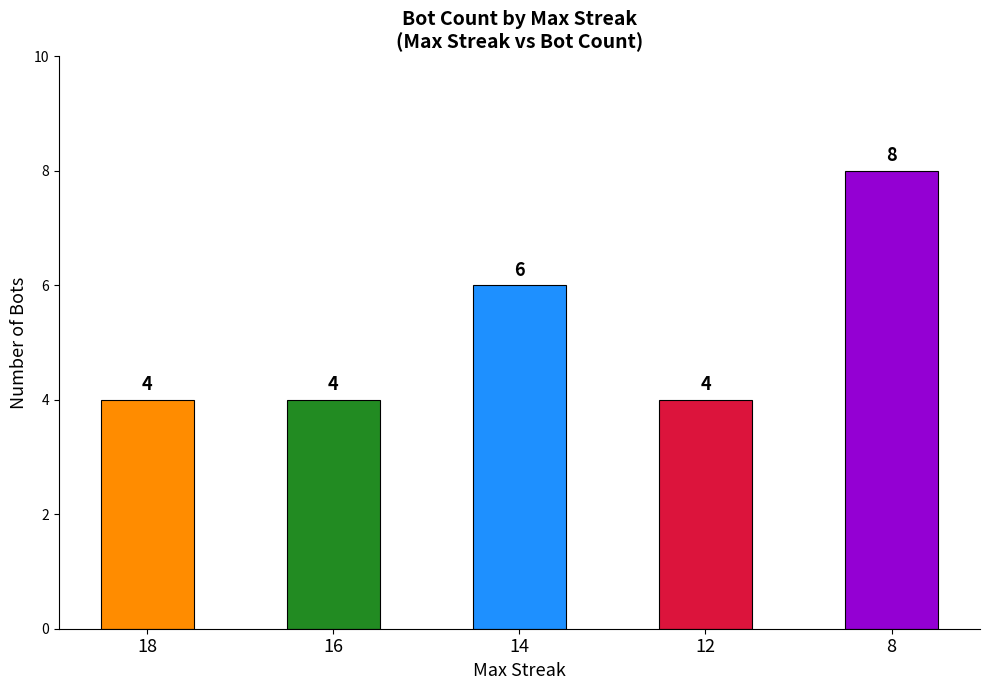

How many values are between 4 and 6?

4